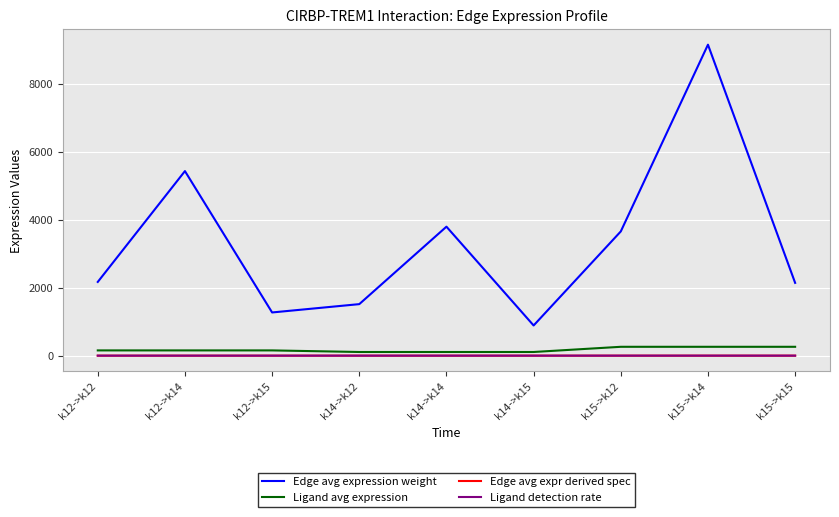

What are all the series names shown in the legend?

Edge avg expression weight, Ligand avg expression, Edge avg expr derived spec, Ligand detection rate